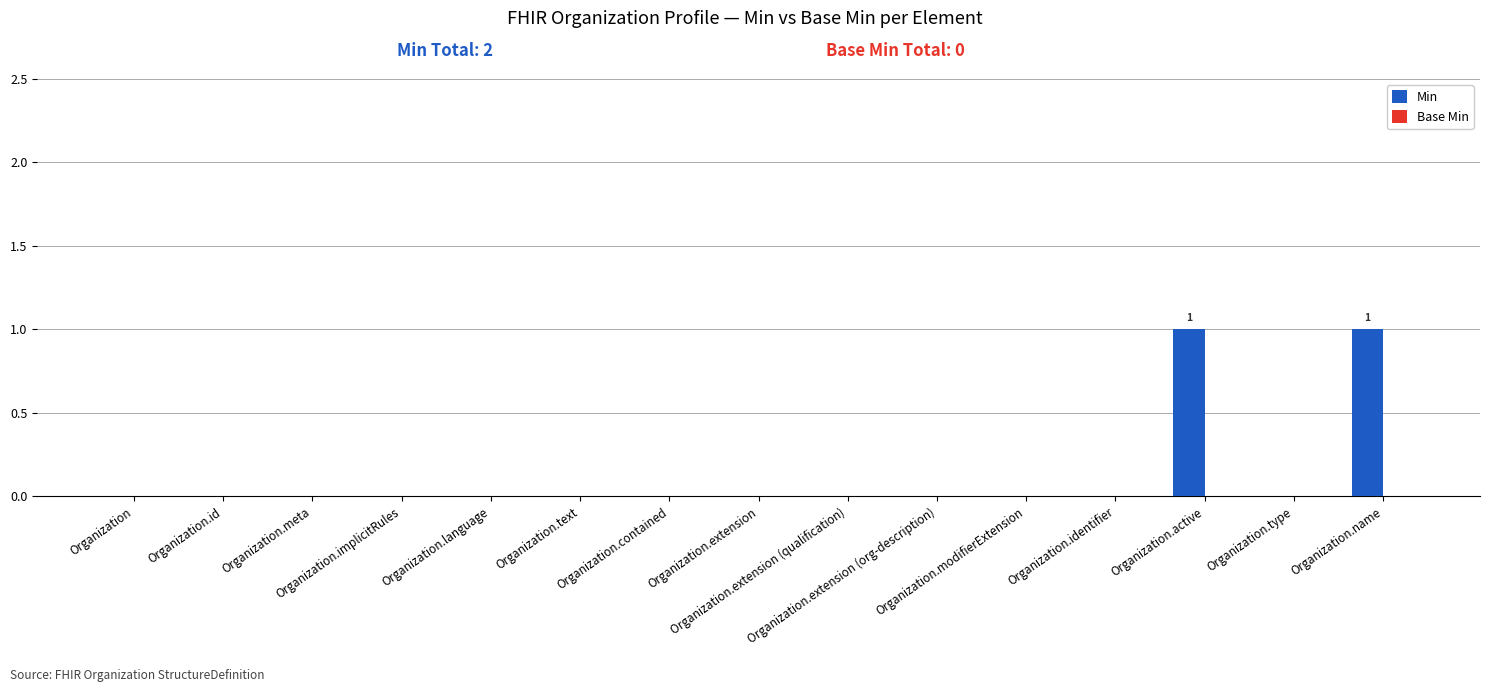

How many distinct data groups are displayed?

1